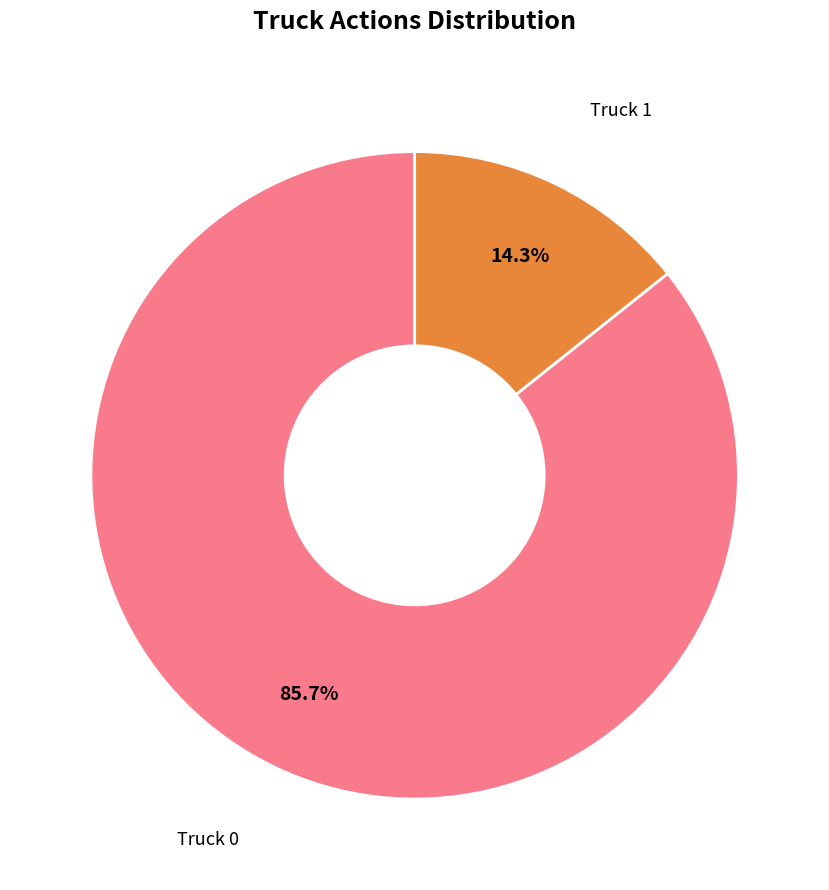

Does any single category account for the majority?

Yes